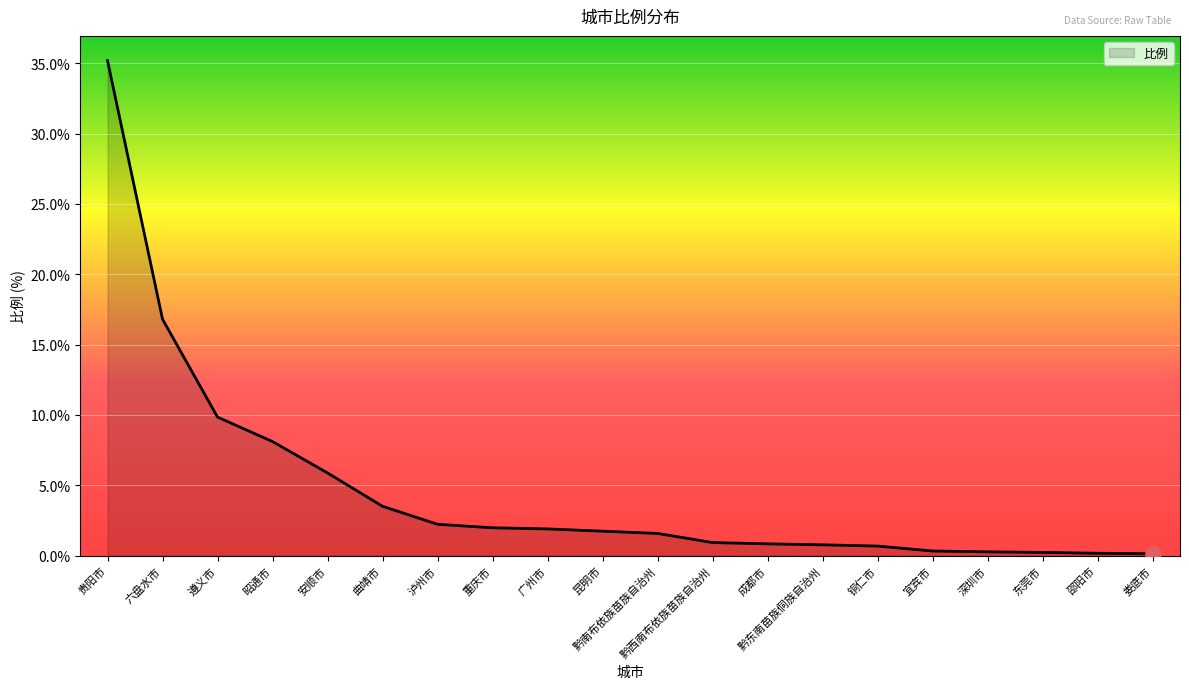

What is the ratio of the value at 贵阳市 to the value at 昭通市?

4.3